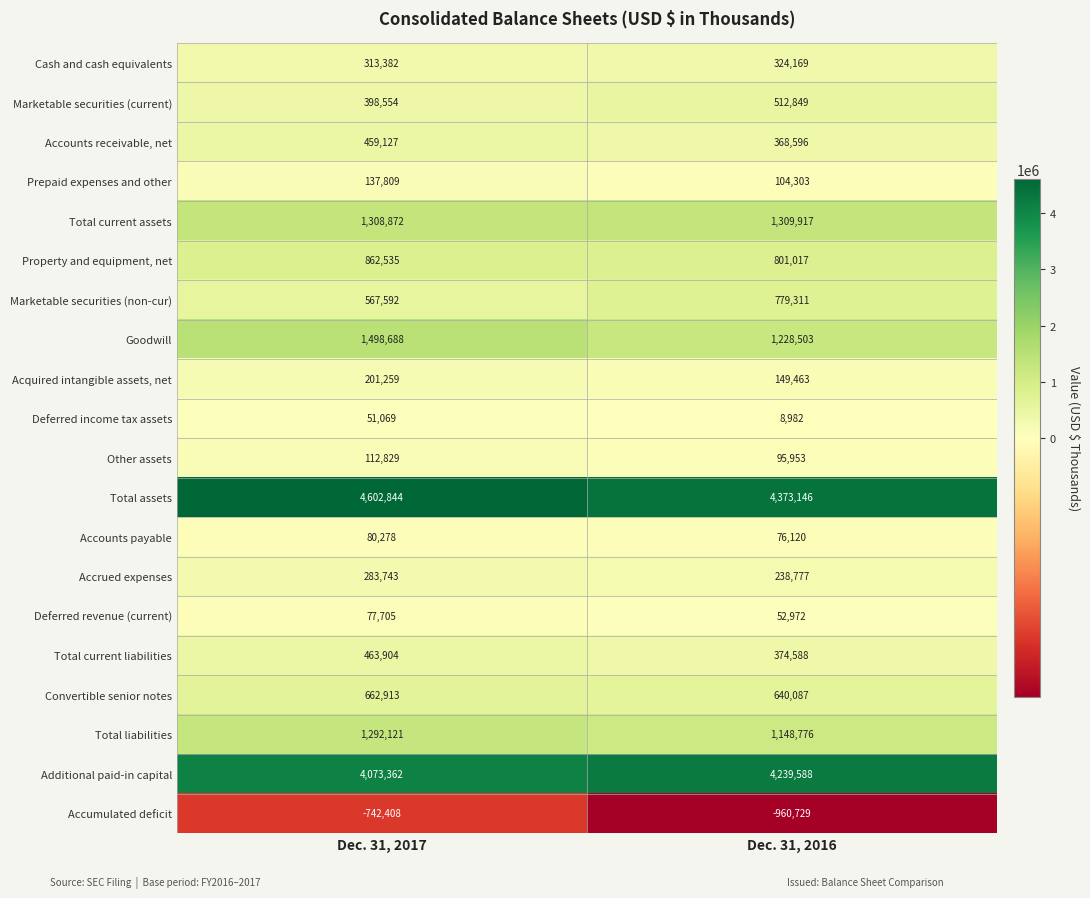

Is it true that Acquired intangible assets, net equals 78846 at Dec. 31, 2017?

False